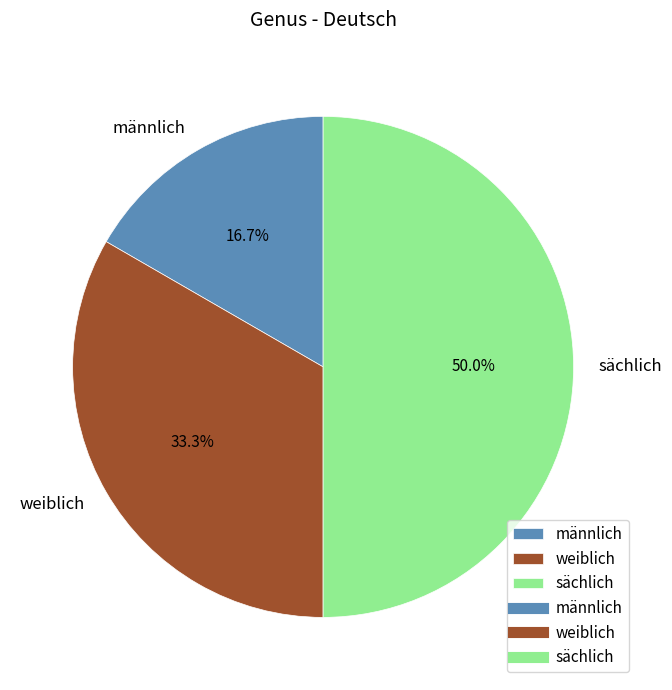

To the nearest percent, what is the difference between the männlich and sächlich slice percentages?

33%